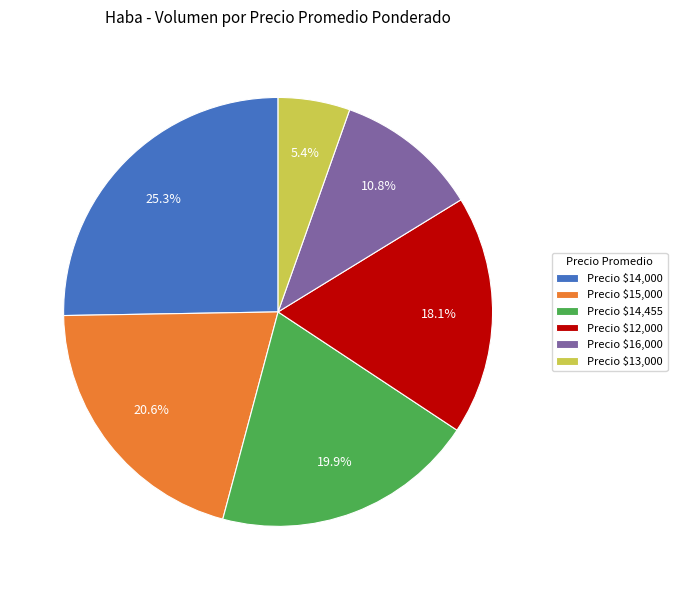

To the nearest percent, what is the average slice percentage?

17%